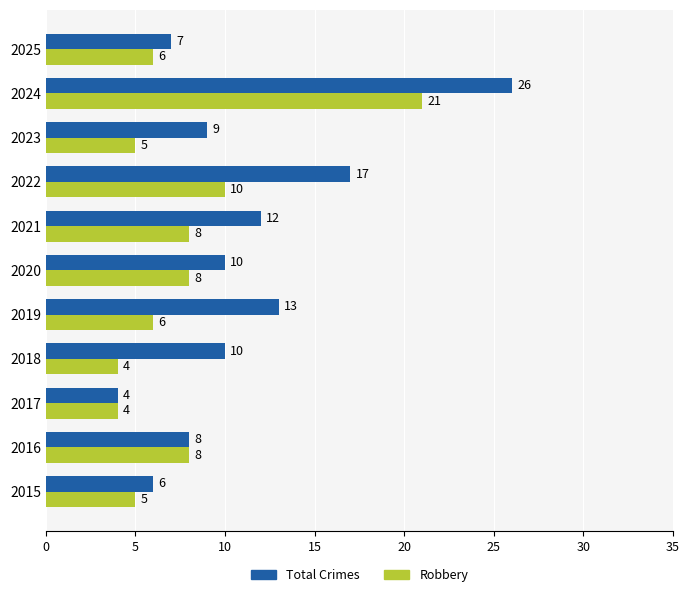

What is the minimum value shown in the chart?

4